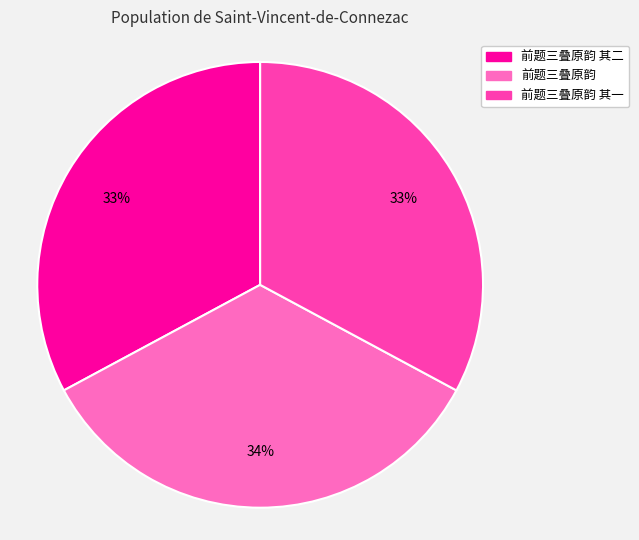

To the nearest percent, what is the difference between the largest and smallest slice percentages?

1%